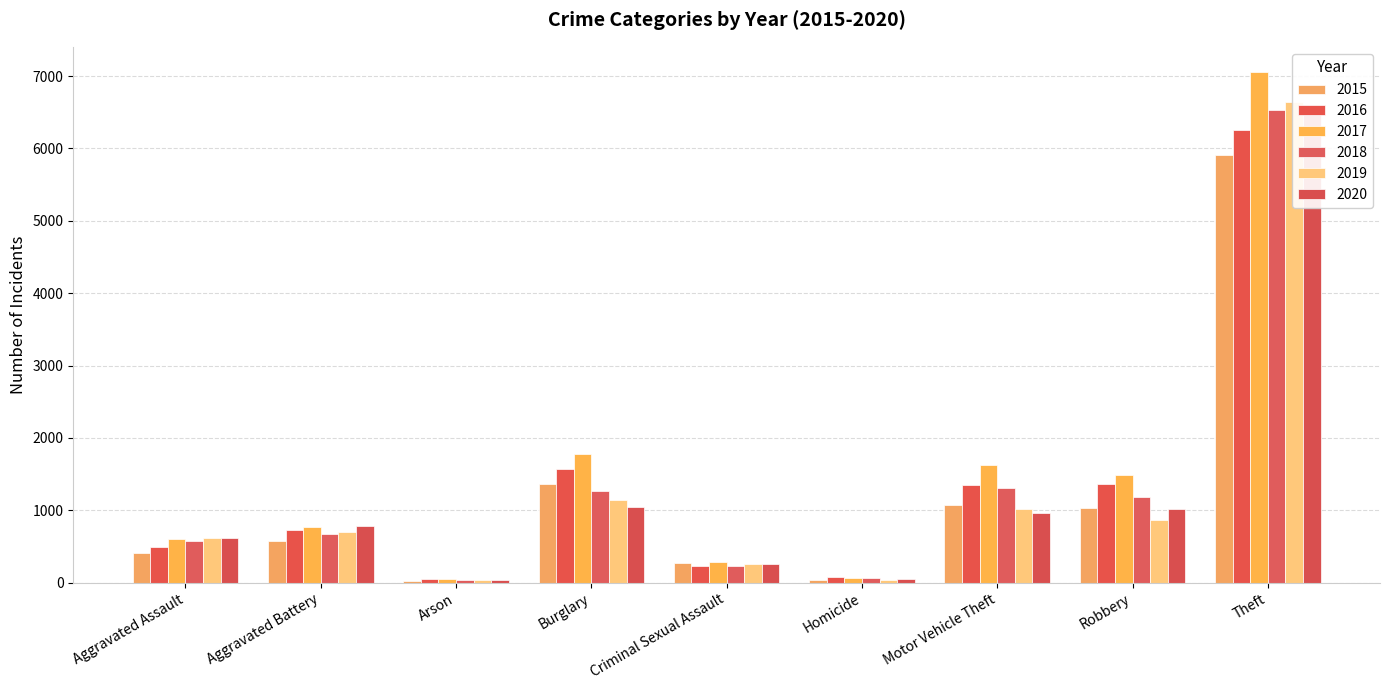

At which label is 2017 closest to 3553?

Burglary